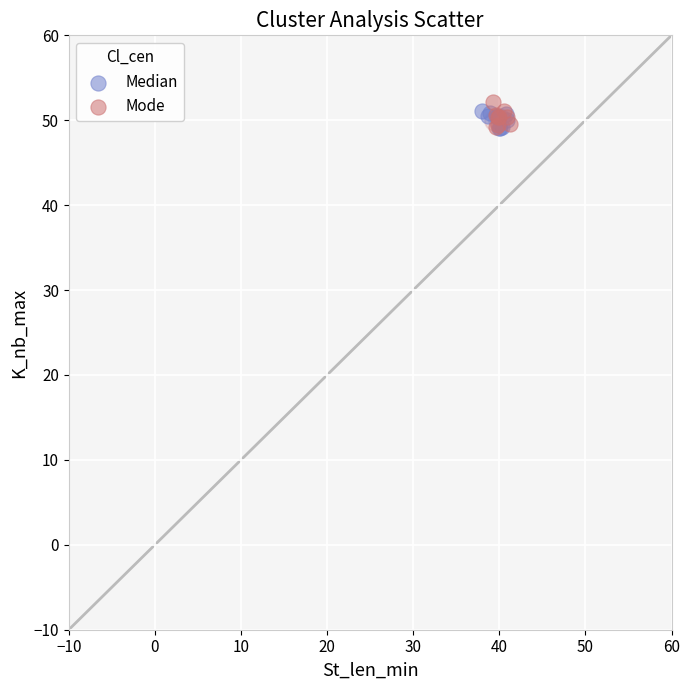

What are all the series names shown in the legend?

Median, Mode